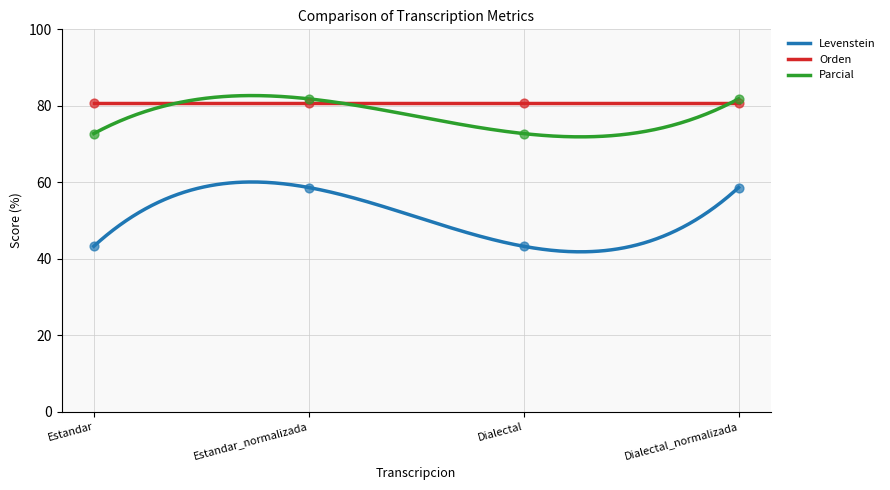

What is the total value across all series at Dialectal_normalizada?

140.4